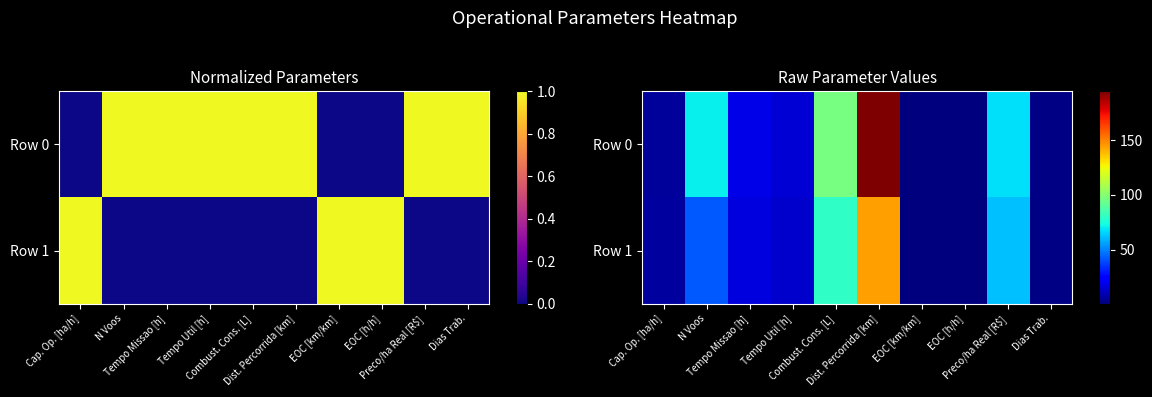

True or false: Row 1 has a value of 144.7 at Dist. Percorrida [km].

True